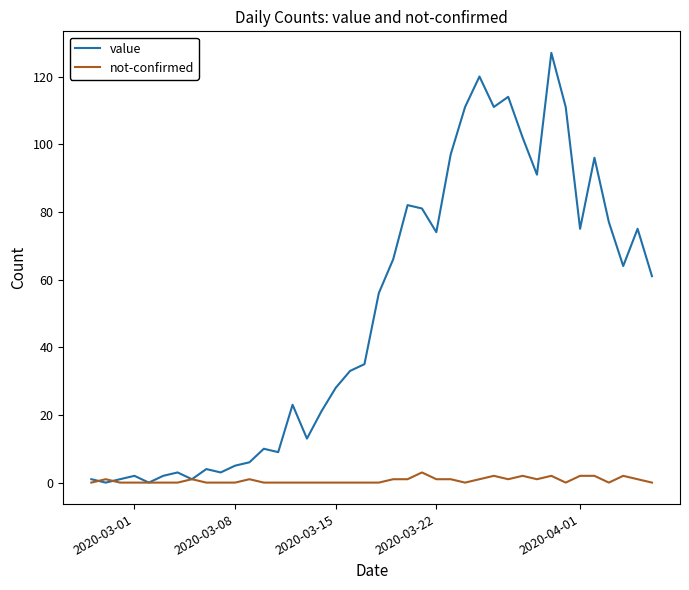

Which series has the widest spread of values?

value